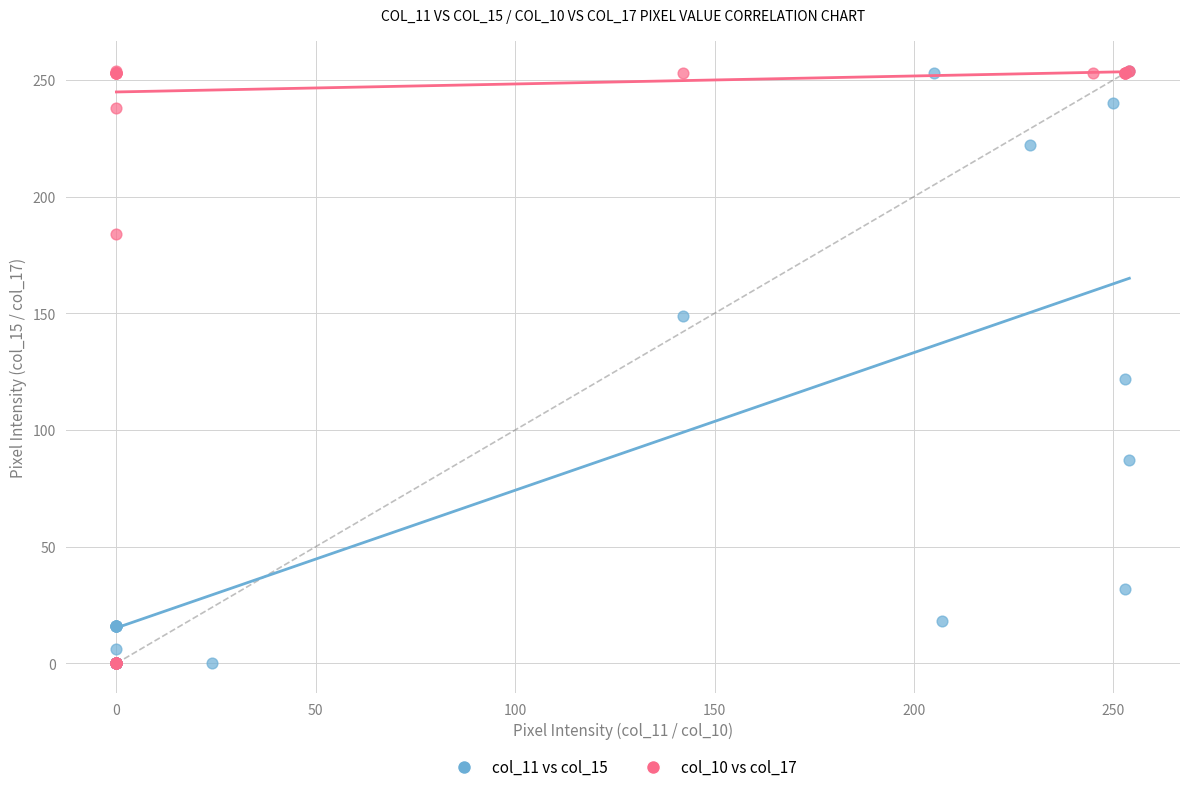

What are all the series names shown in the legend?

col_11 vs col_15, col_10 vs col_17